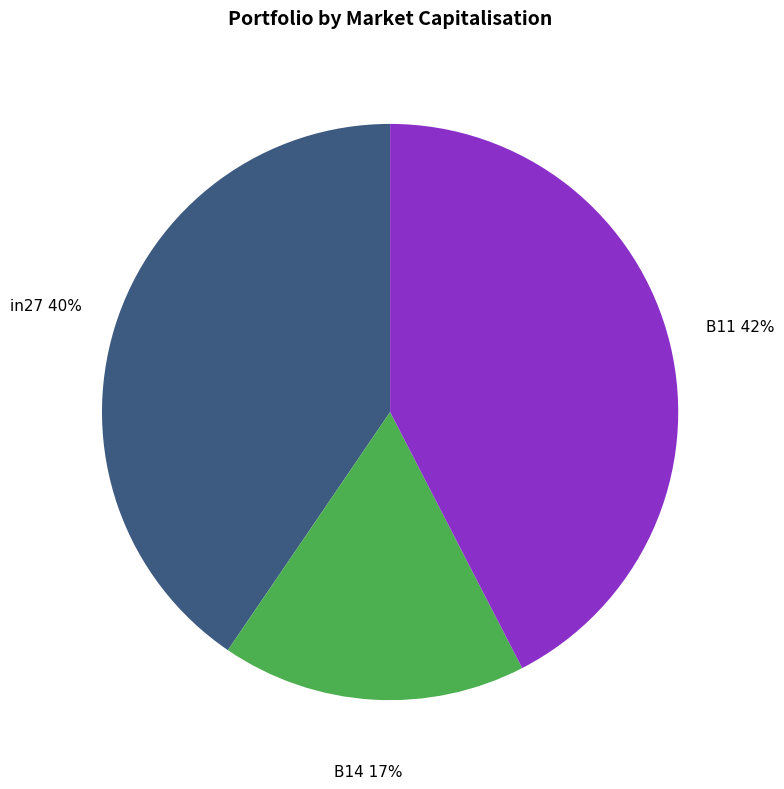

Does B14 account for over 50% of the chart?

No